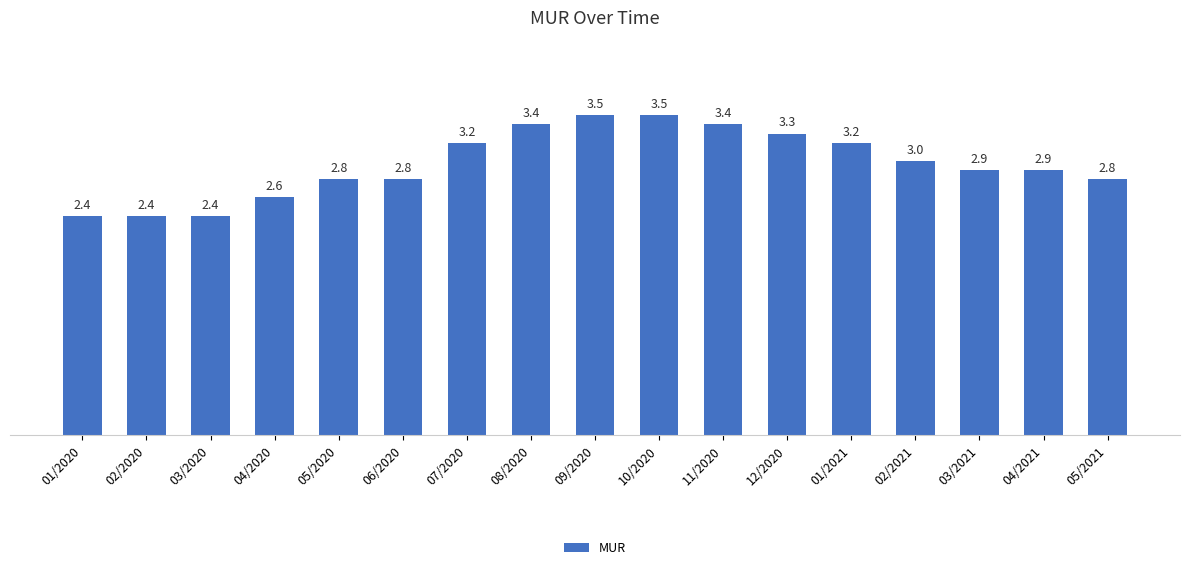

What position from the left is 05/2020?

5